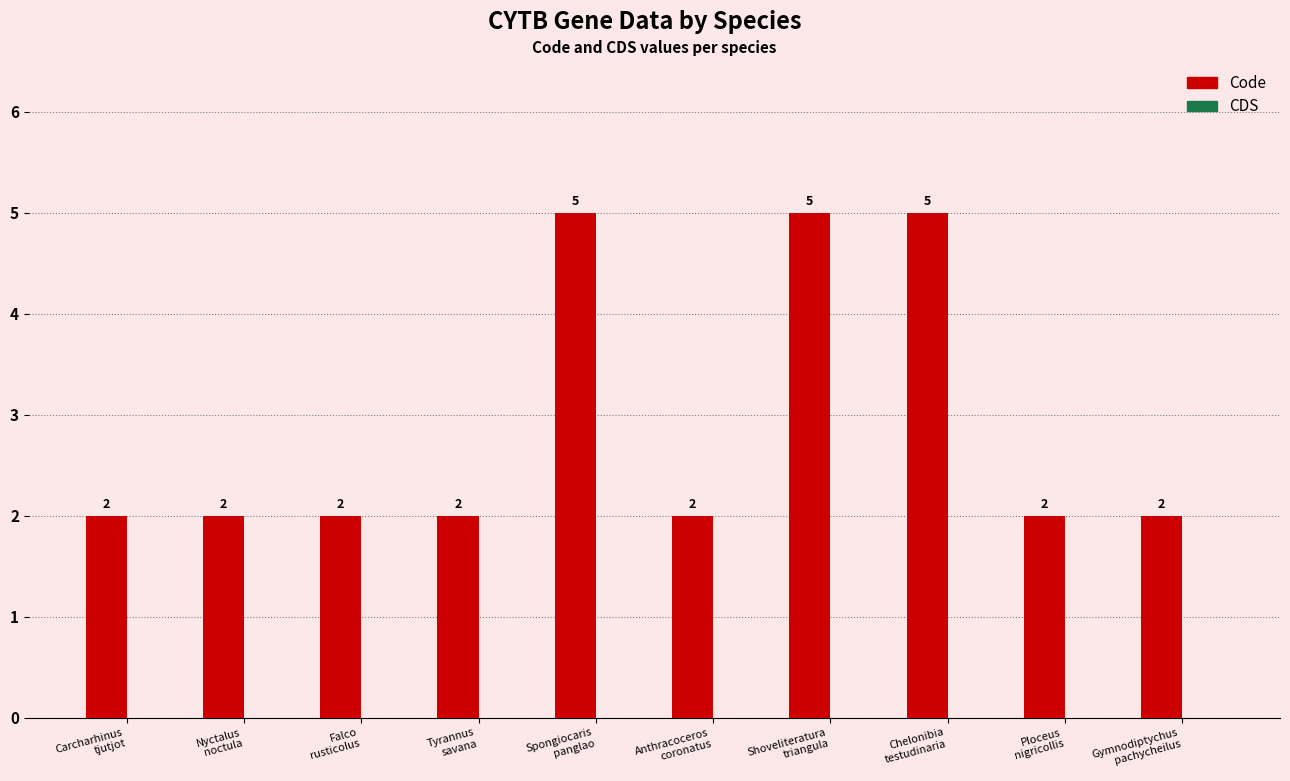

What is the difference between the maximum and minimum values?

3